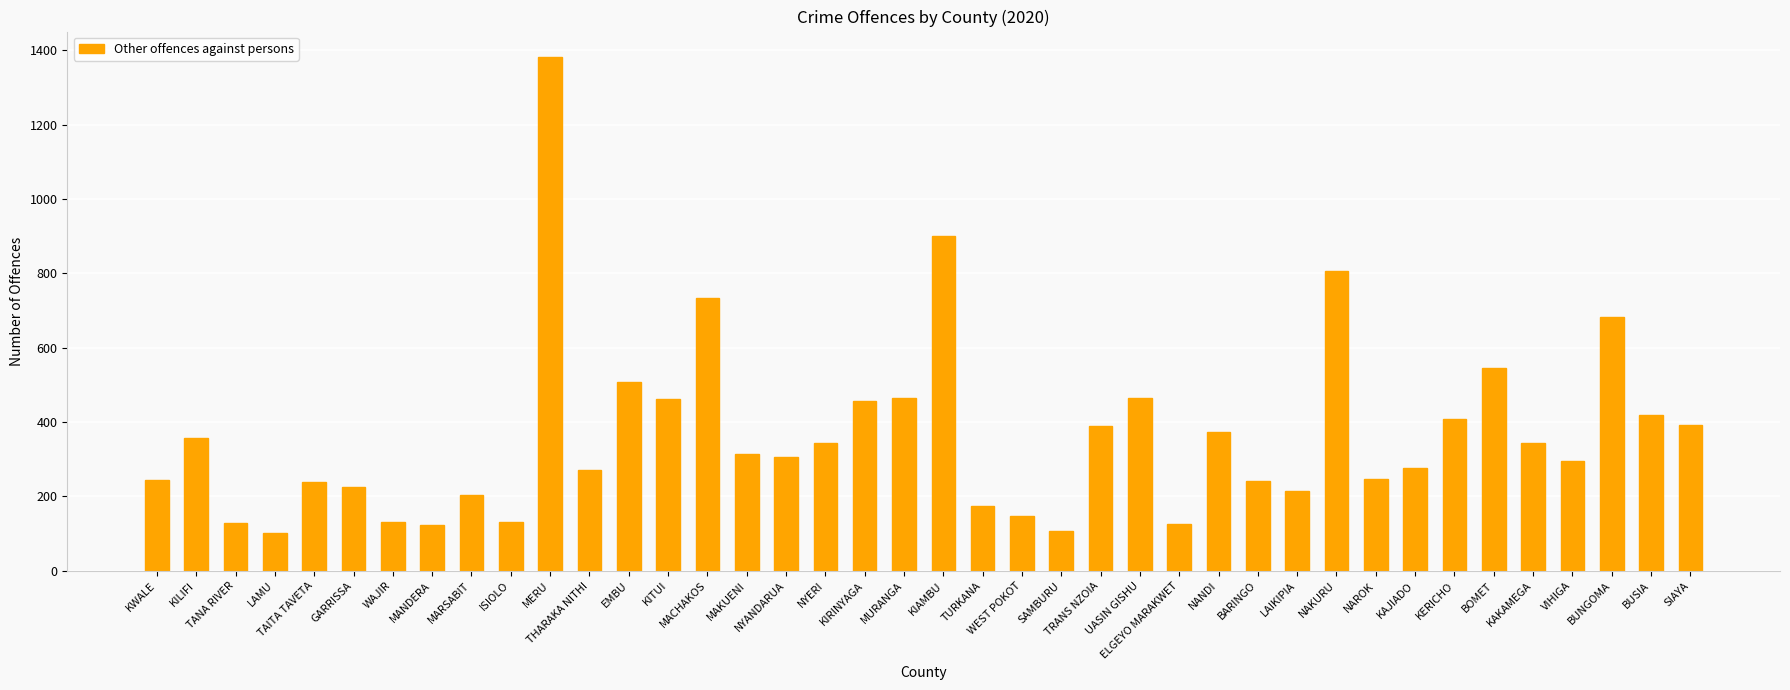

How many data points are less than 314?

20